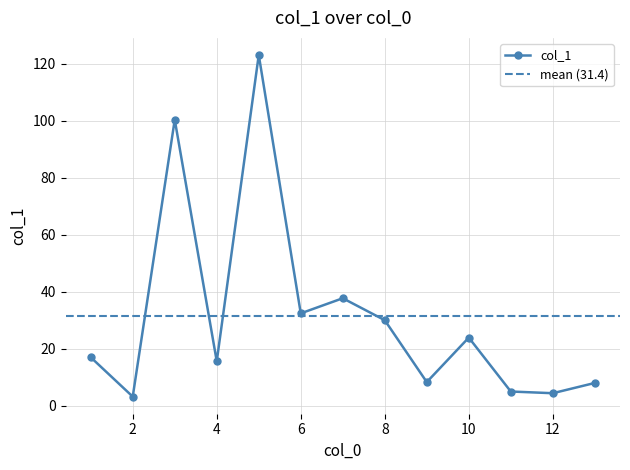

True or false: there are more than 0 points higher than both neighbors.

True